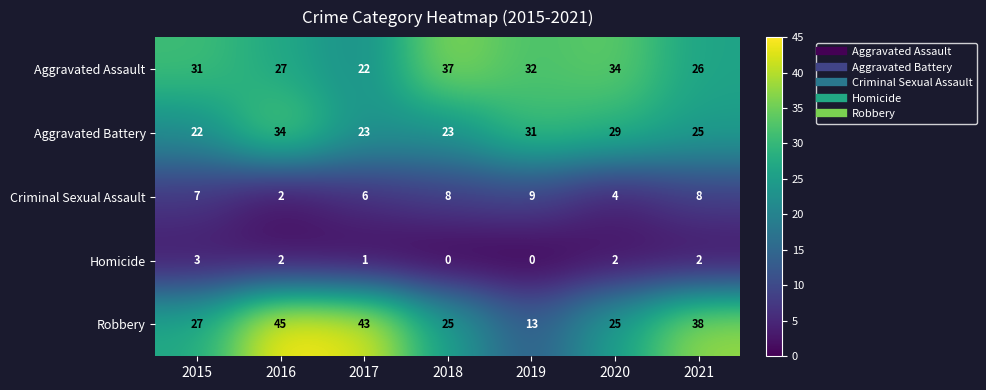

The value of Robbery at 2016 is 45. True or false?

True